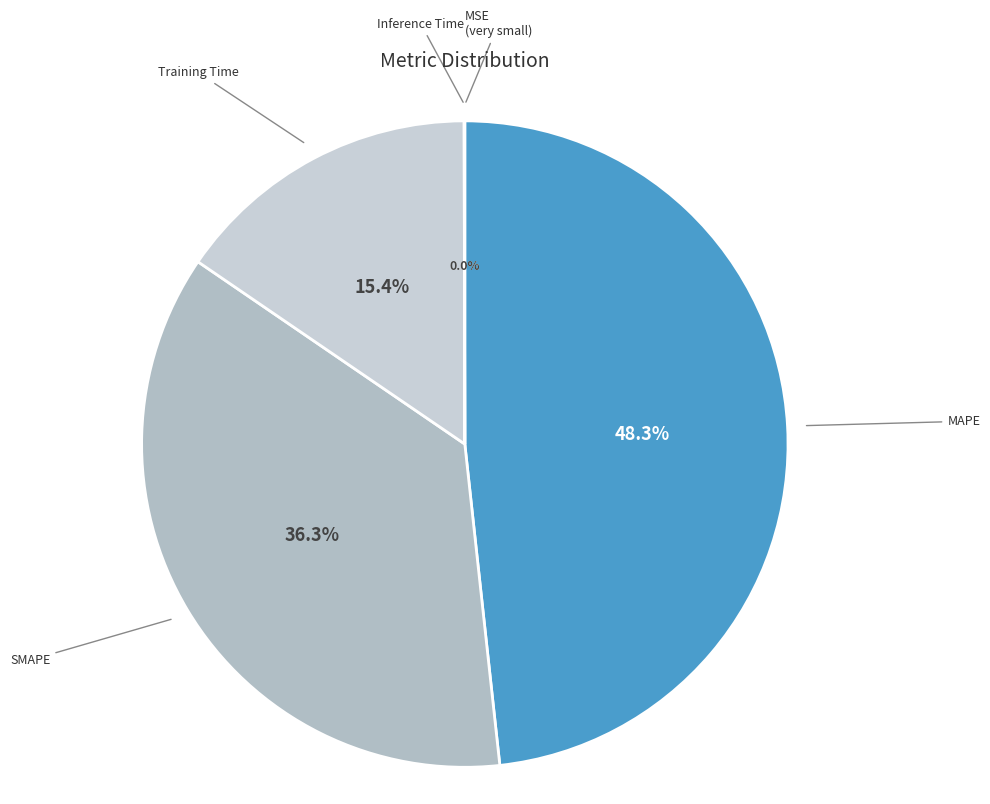

To the nearest percent, what percentage of the pie is MAPE?

48%